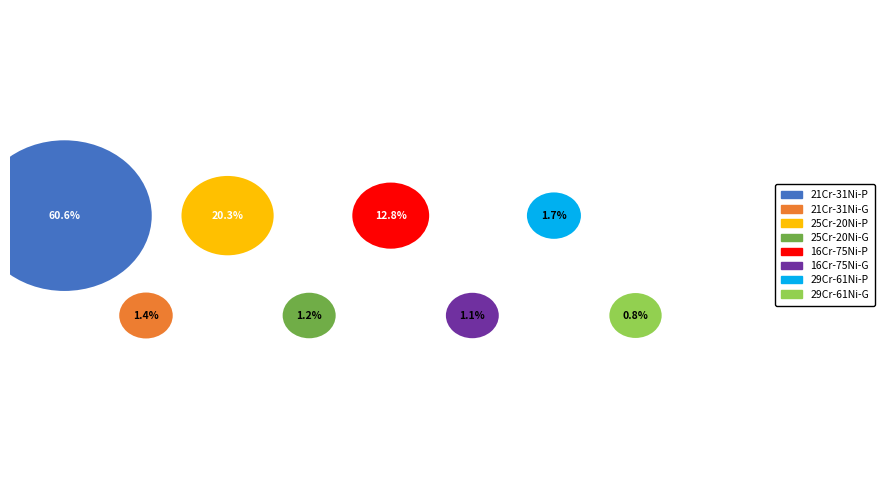

To the nearest percent, what percentage of the pie is 16Cr-75Ni-P?

13%